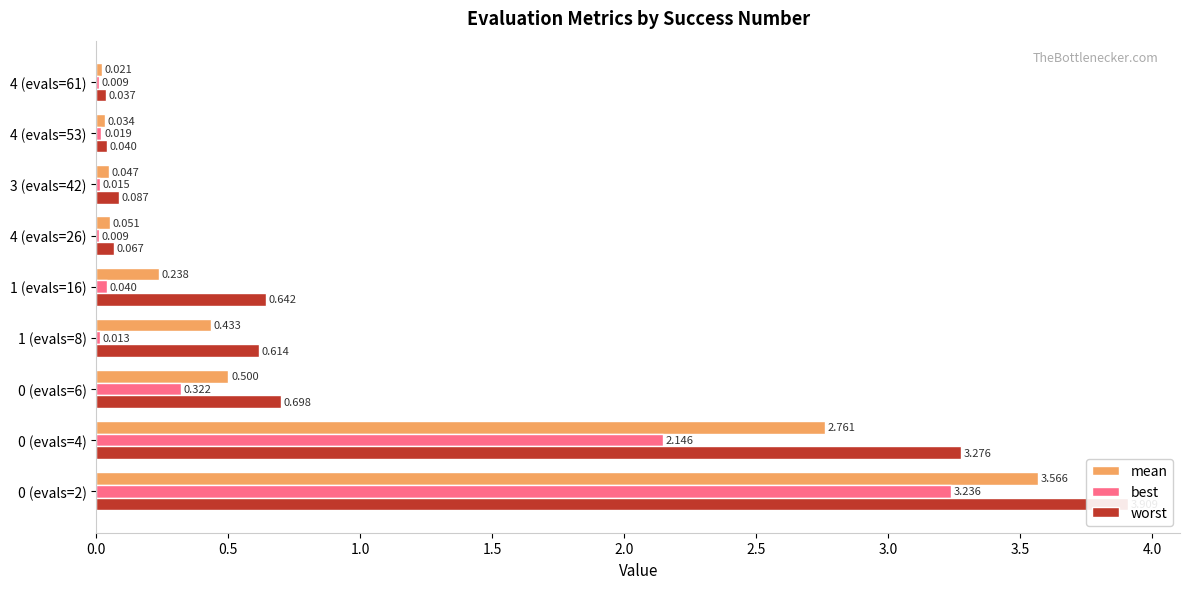

How many data points does each series have?

9